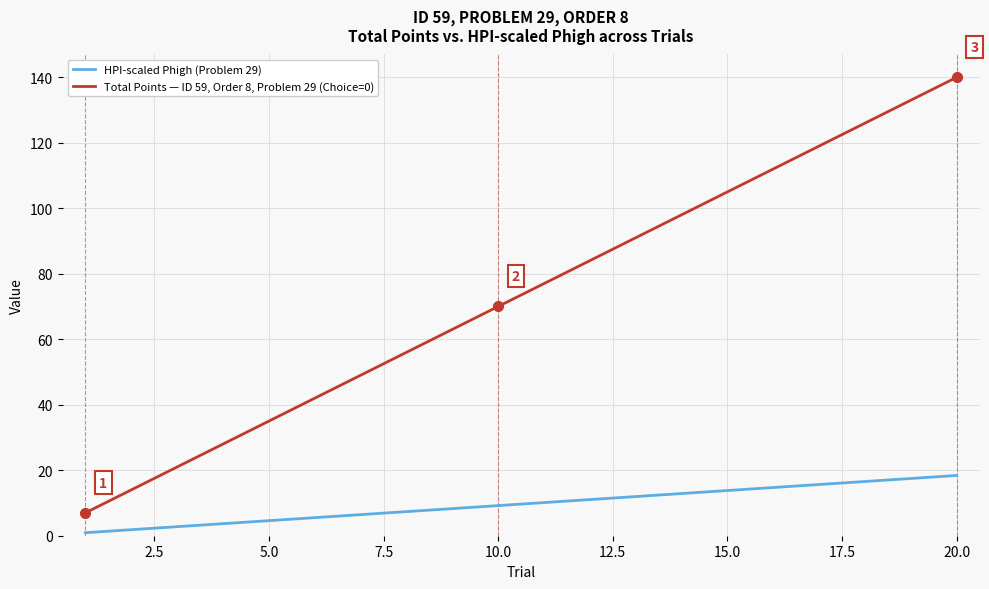

List the series in order of their peak value, highest first.

Total Points — ID 59, Order 8, Problem 29 (Choice=0), HPI-scaled Phigh (Problem 29)